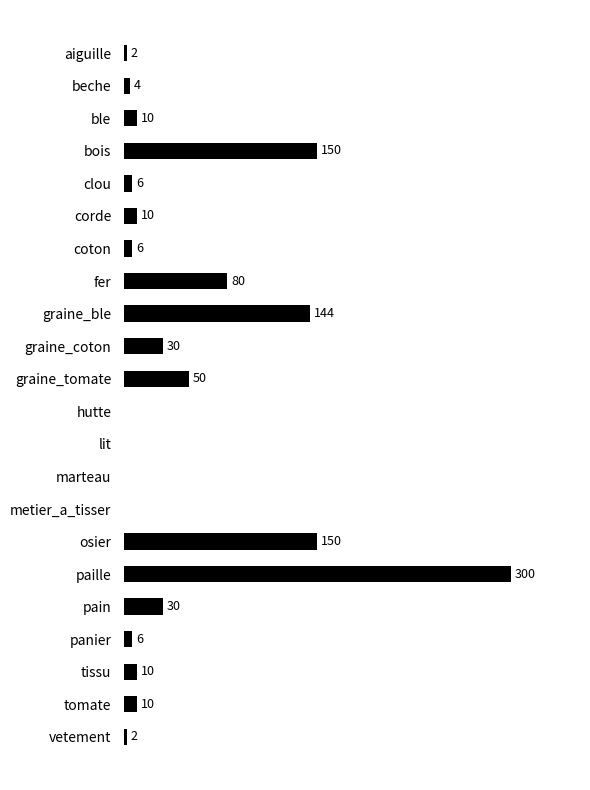

Between clou and pain, which is larger?

pain